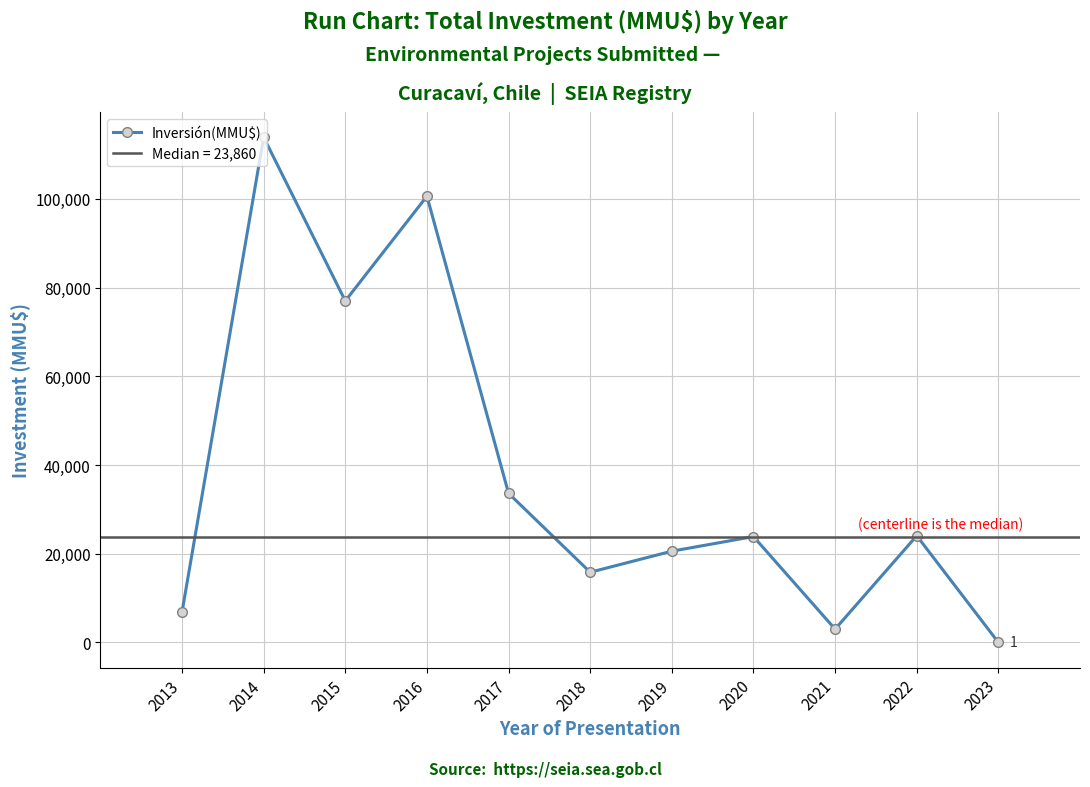

Which label corresponds to the smallest value in the chart?

2023